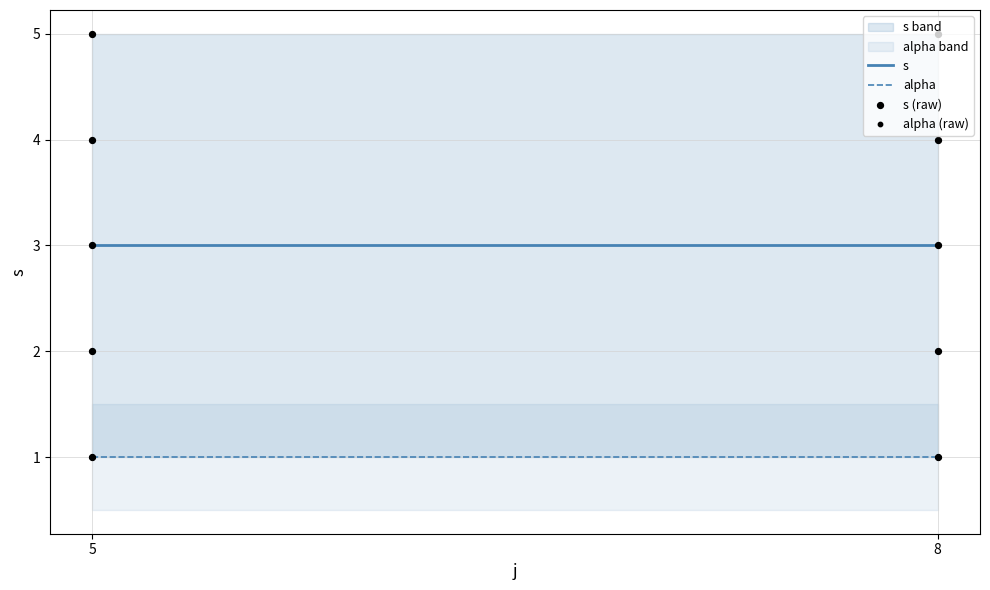

Which series contains the highest Y value?

s